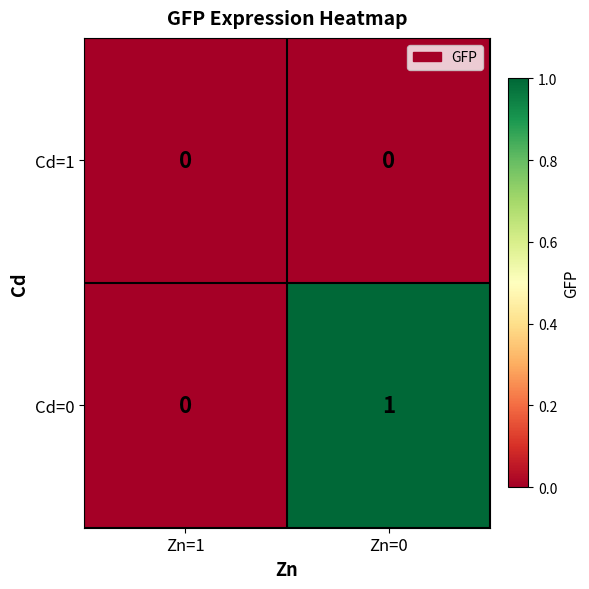

List the series in order of their peak value, highest first.

Cd=0, Cd=1